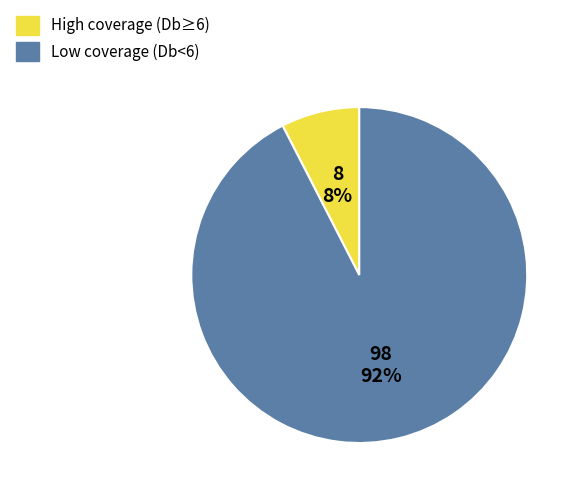

Count the number of slices in the pie.

2